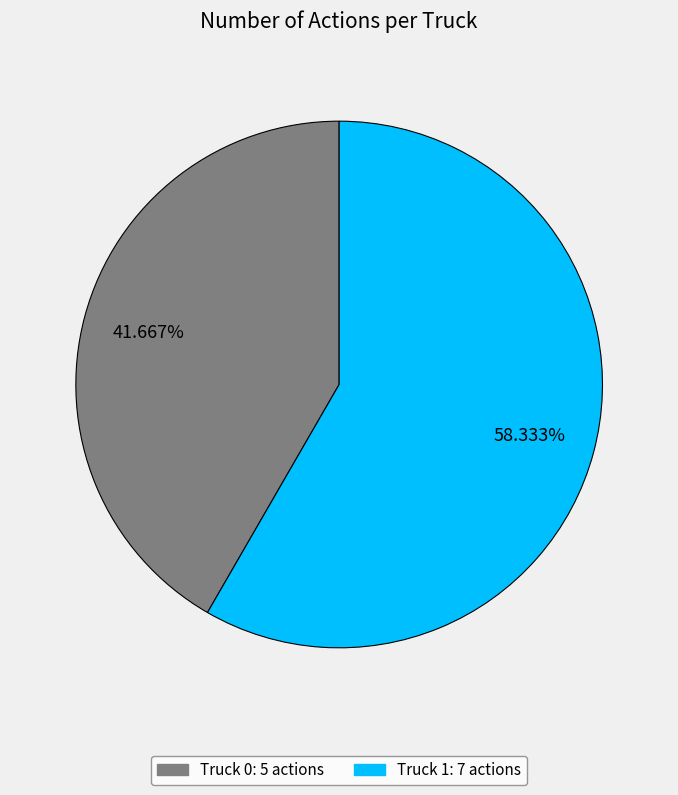

Which category has the biggest portion of the pie?

Truck 1